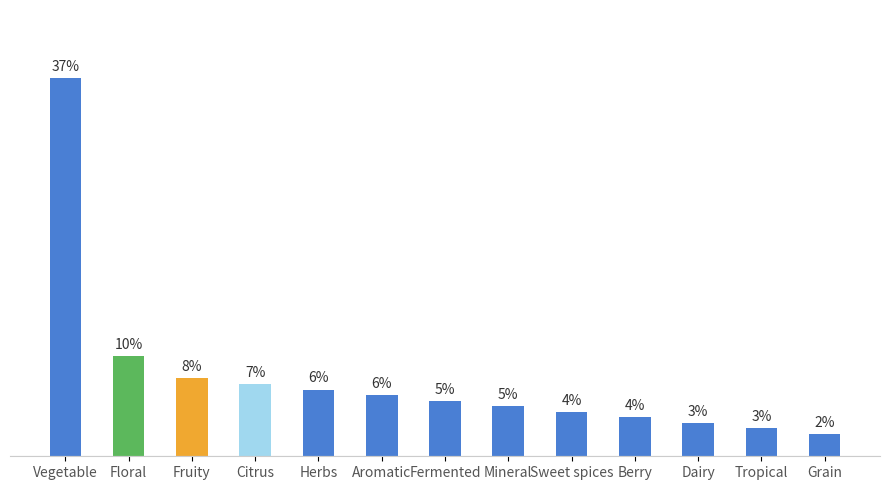

What is the change in value from Vegetable to Fruity?

-29.2